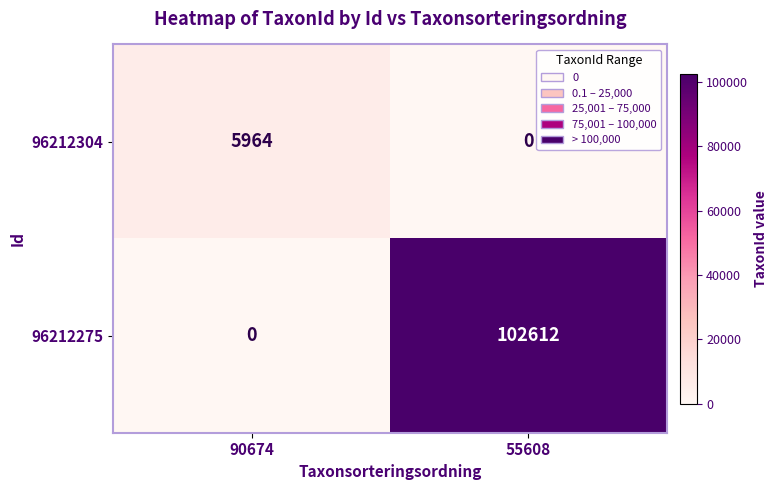

List the series in order of their overall mean, highest first.

96212275, 96212304